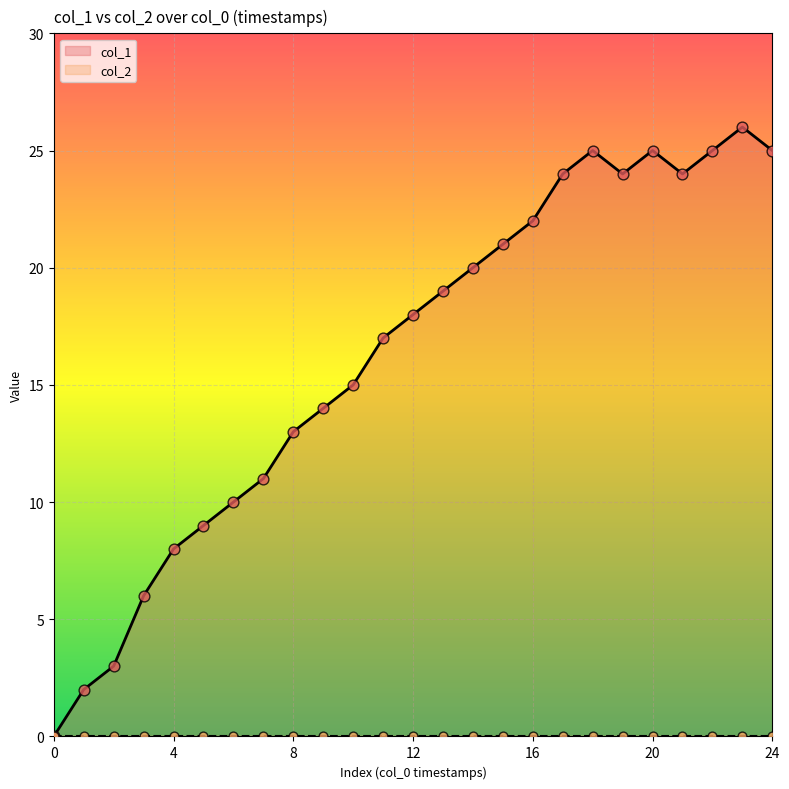

Is it true that col_1 equals 8 at 0?

False